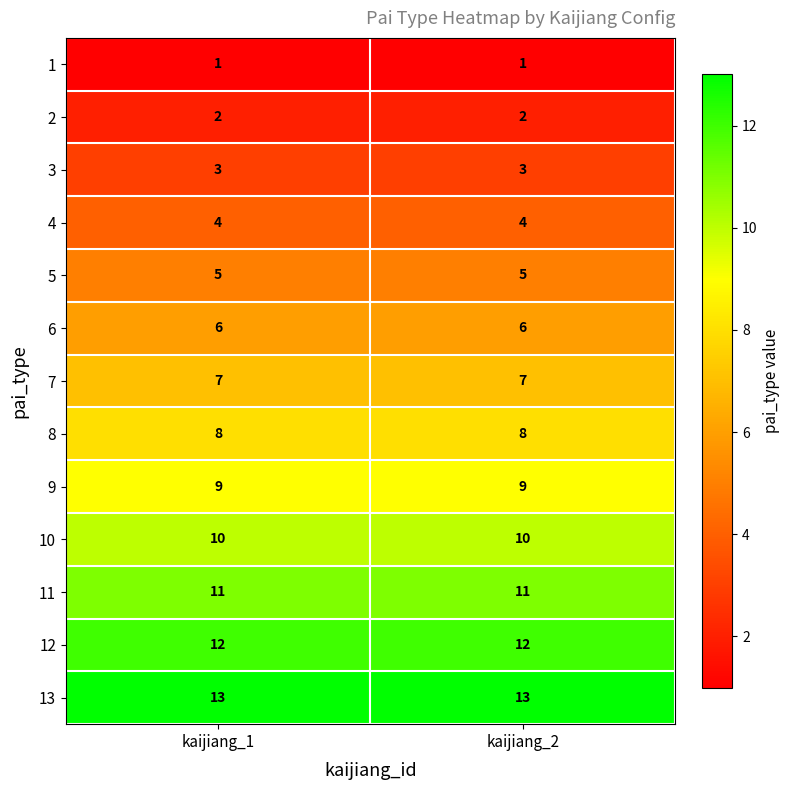

Rank the series at kaijiang_1 from highest to lowest value.

13, 12, 11, 10, 9, 8, 7, 6, 5, 4, 3, 2, 1